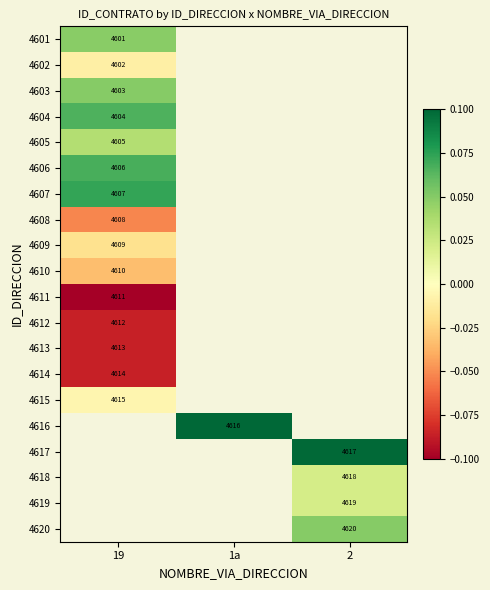

At how many categories does at least one series exceed 0?

3